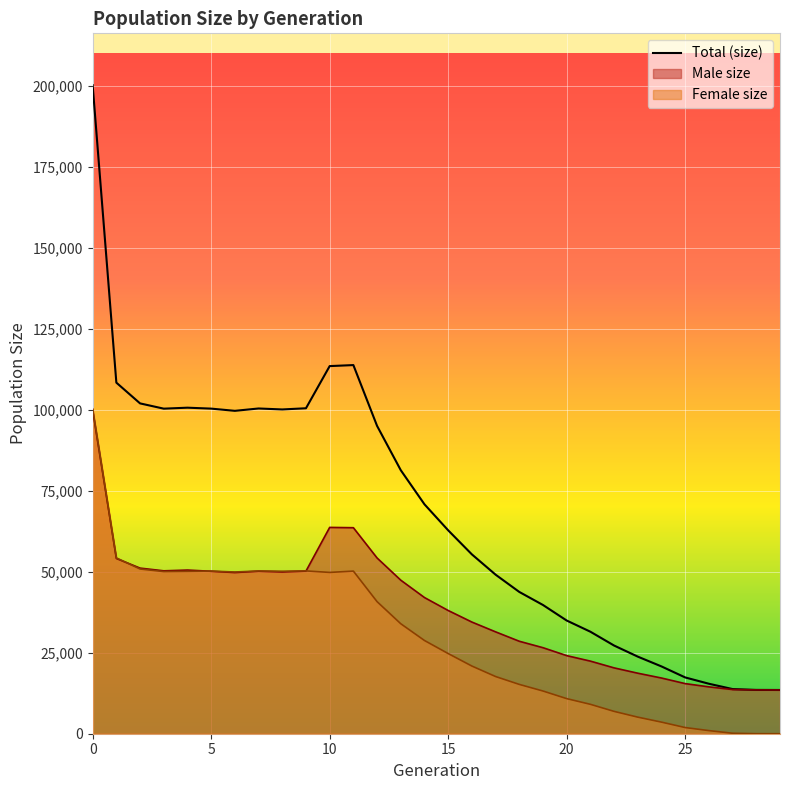

What is the average value of the size series?

68315